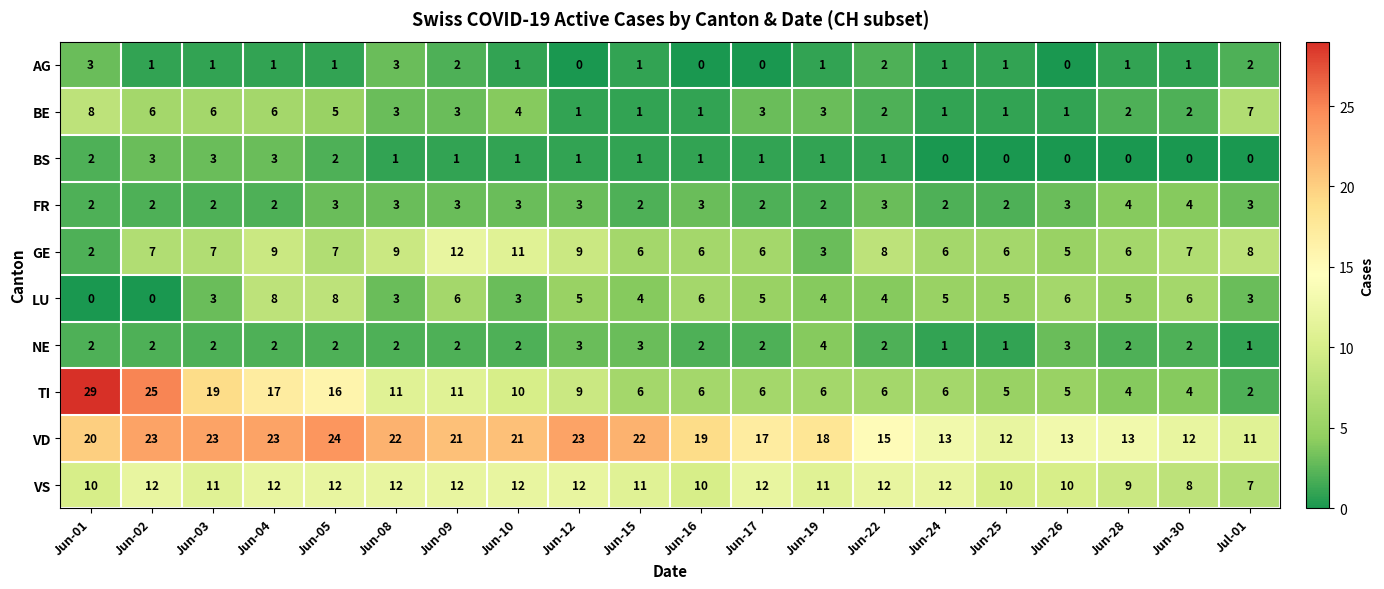

What is the sum of all AG values?

23